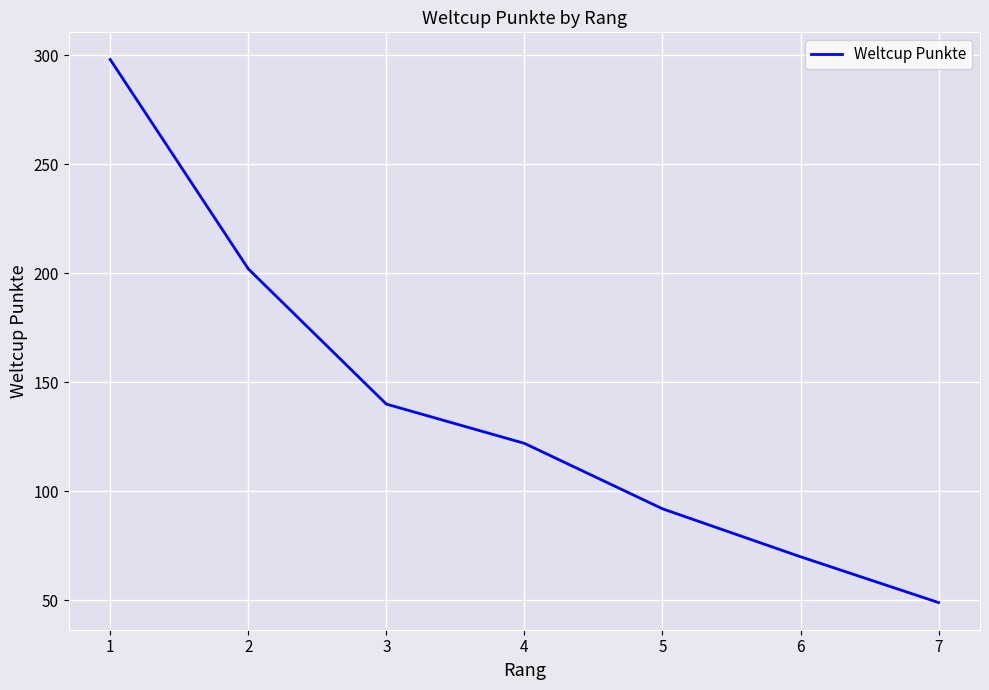

Which has a higher value, 7 or 3?

3